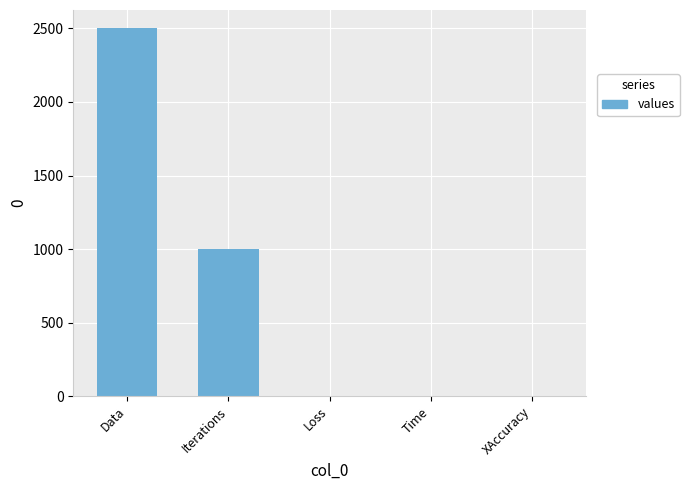

At which label is the value closest to 1250?

Iterations